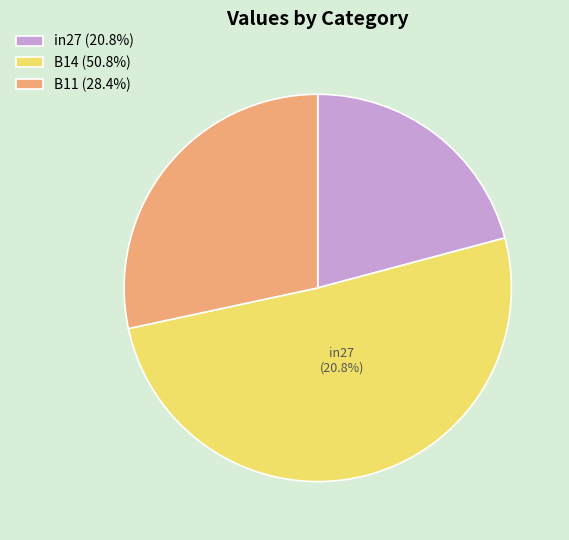

Combined, do in27 (20.8%) and B11 (28.4%) account for over 50%?

No